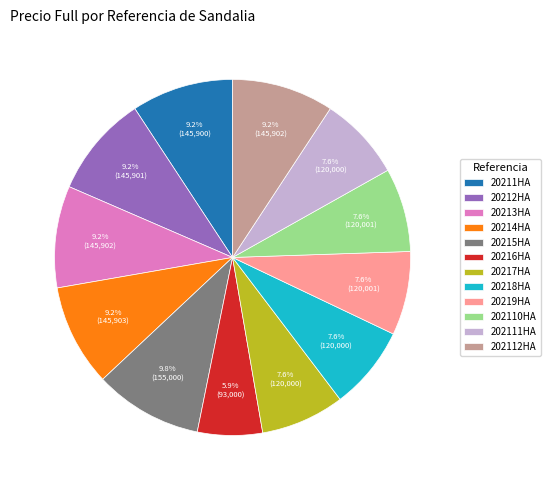

To the nearest percent, what portion does 20216HA represent?

6%